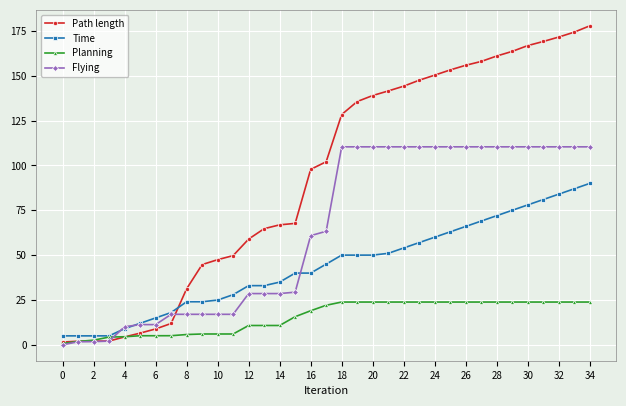

Rank the series by their average value, from highest to lowest.

Path length, Flying, Time, Planning